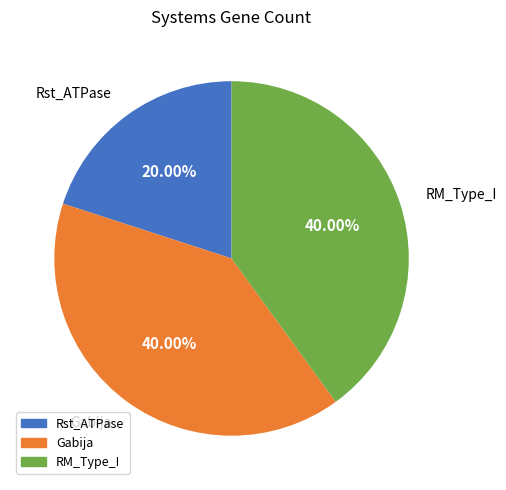

Which slice is the smallest?

Rst_ATPase